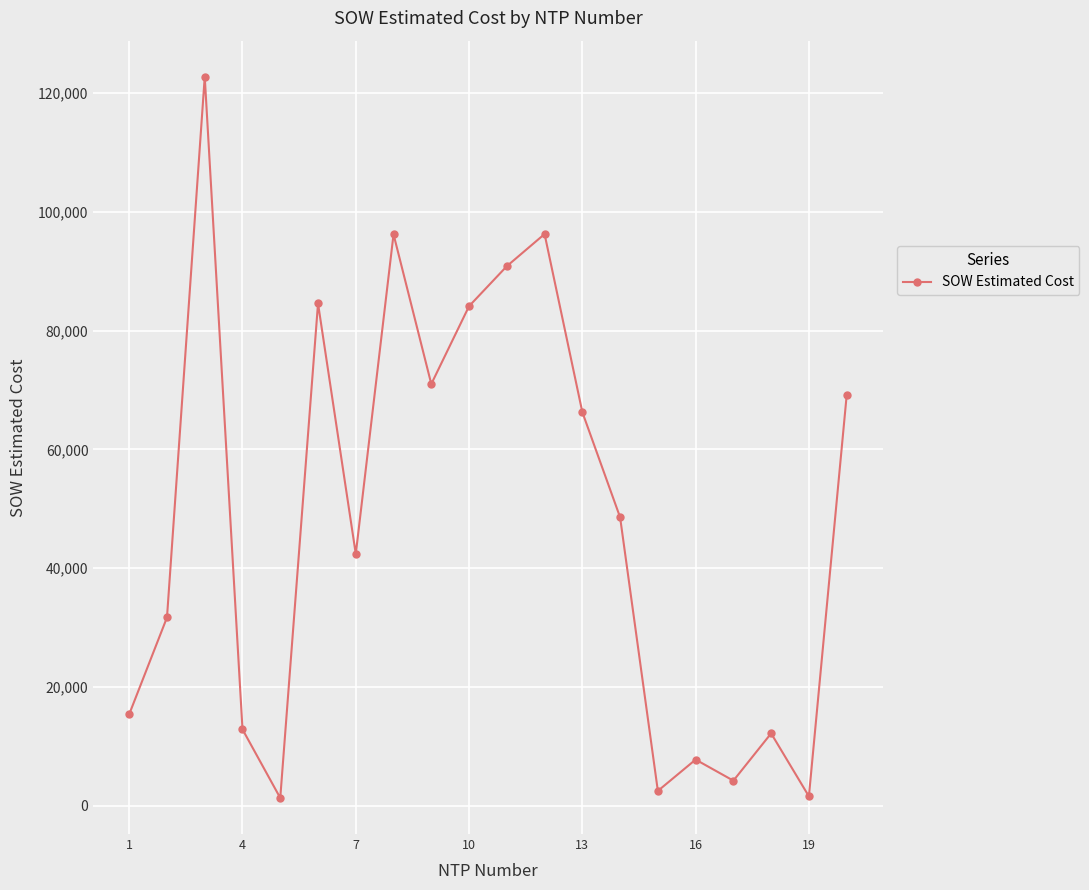

What is the sum of all values?

961794.7